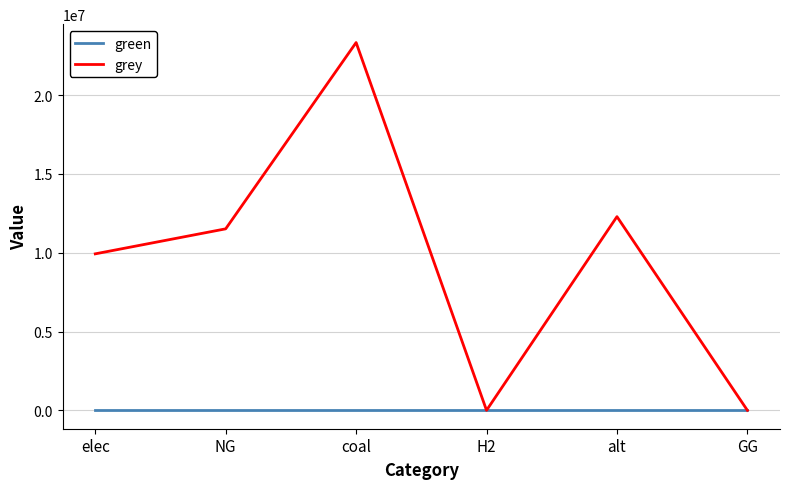

Which series has the largest total across all categories?

grey